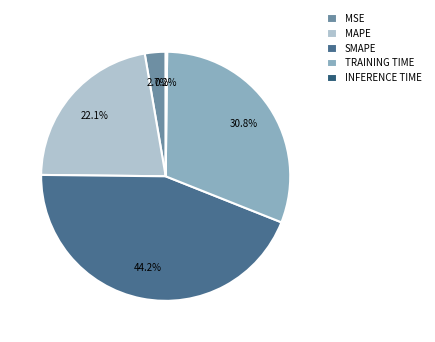

What is the largest slice in the pie chart?

SMAPE